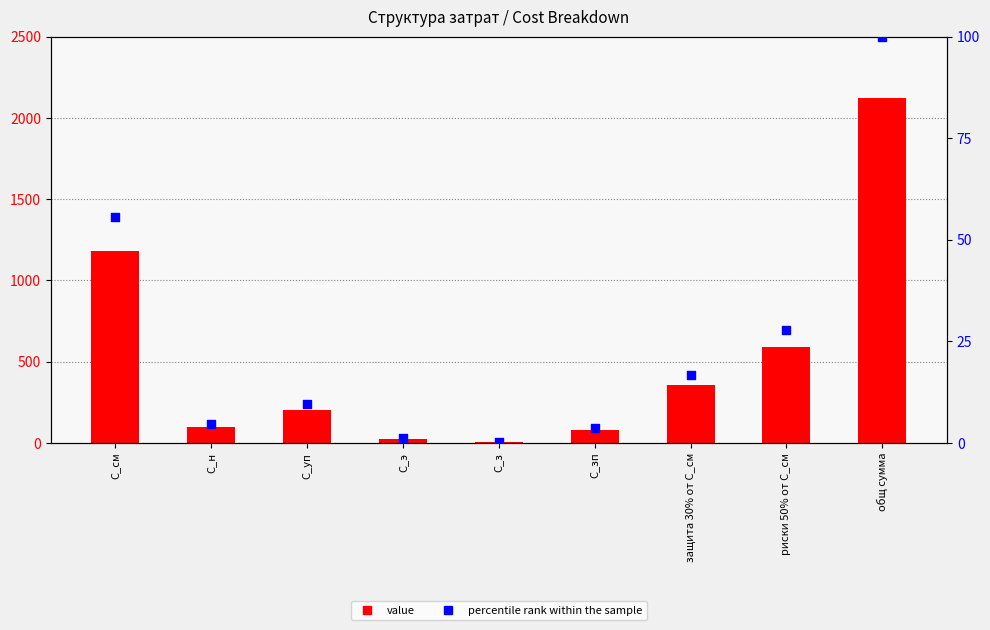

What are all the series names shown in the legend?

value, percentile rank within the sample